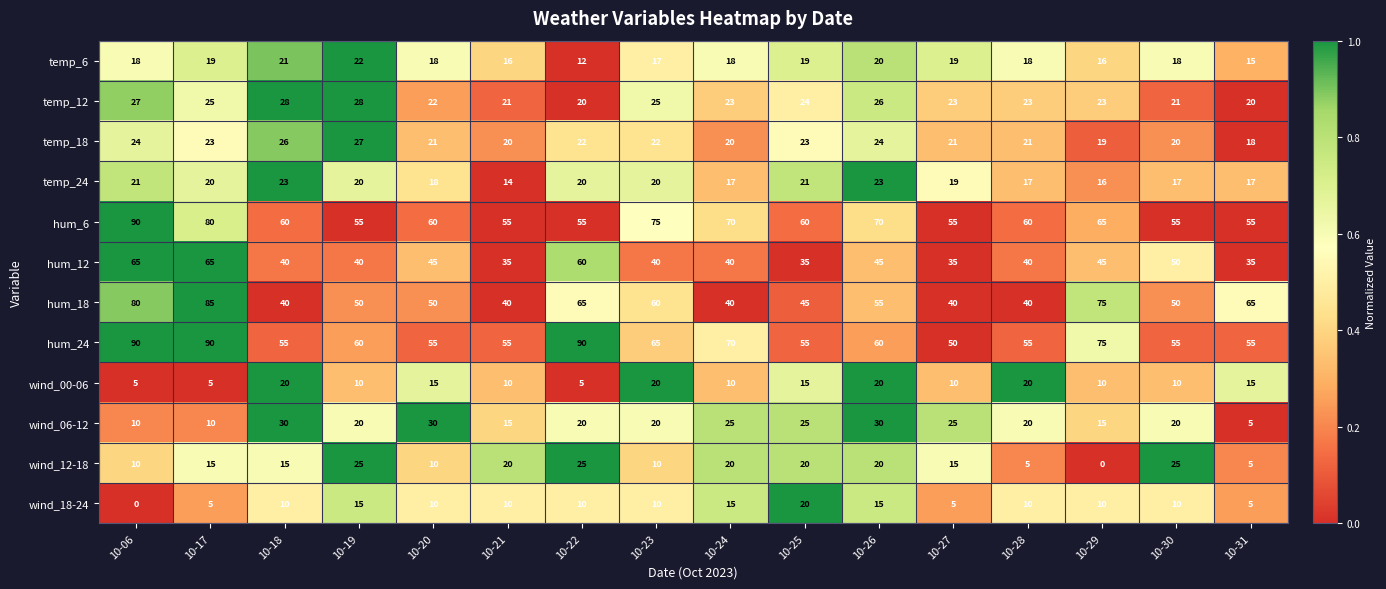

What is the greatest value displayed?

90